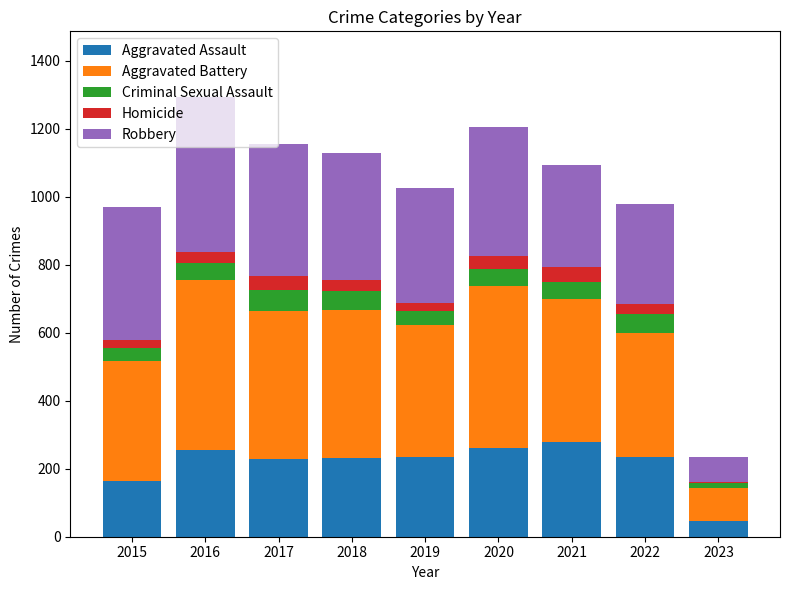

The Aggravated Assault series shows 264 at 2015. True or false?

False